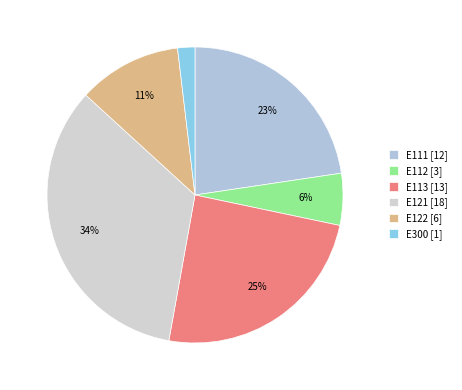

Is it true that E111 is 23% of the pie?

True